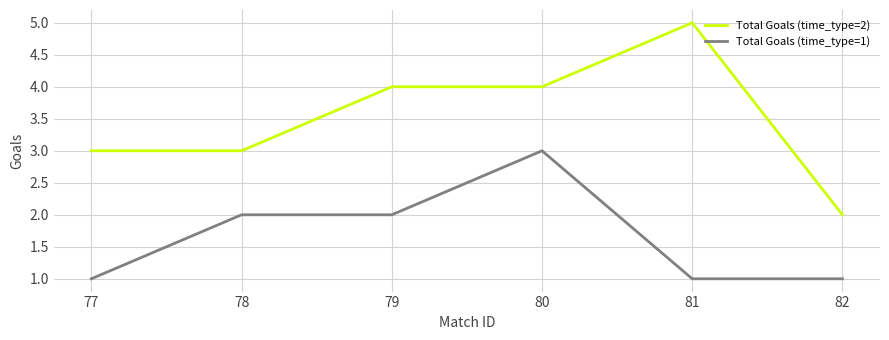

Does the chart have visible grid lines?

Yes